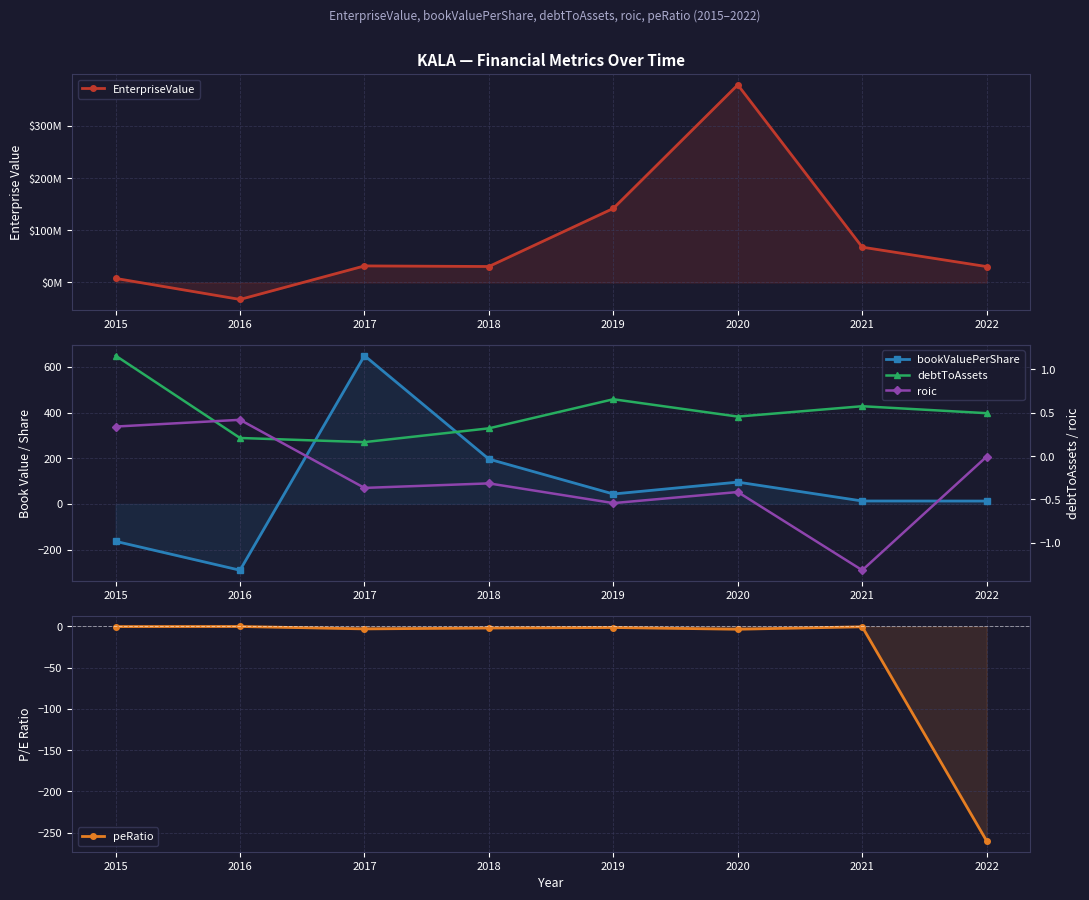

What are all the series names shown in the legend?

EnterpriseValue, bookValuePerShare, peRatio, debtToAssets, roic